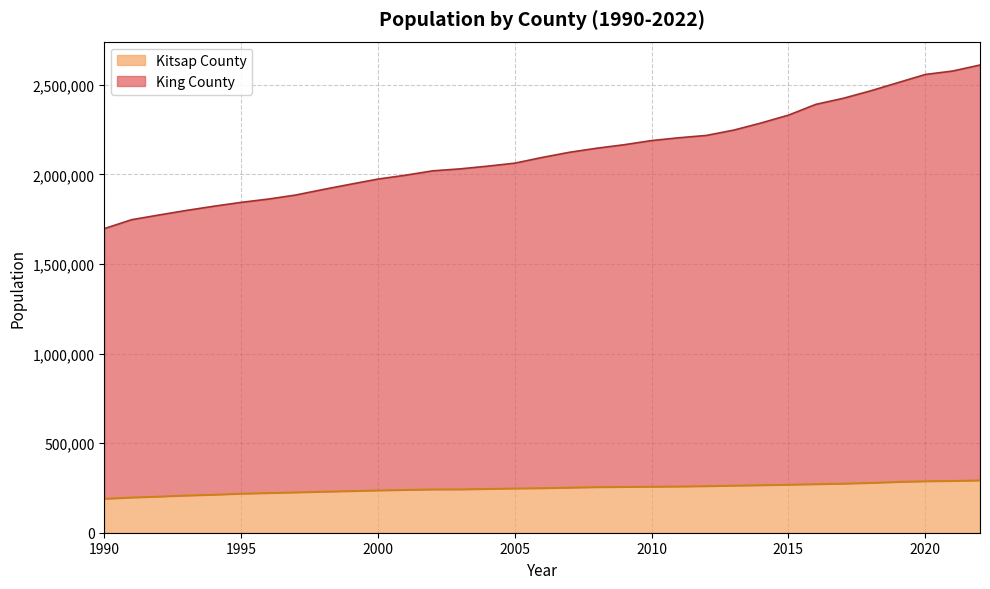

Count the number of data series in this chart.

2